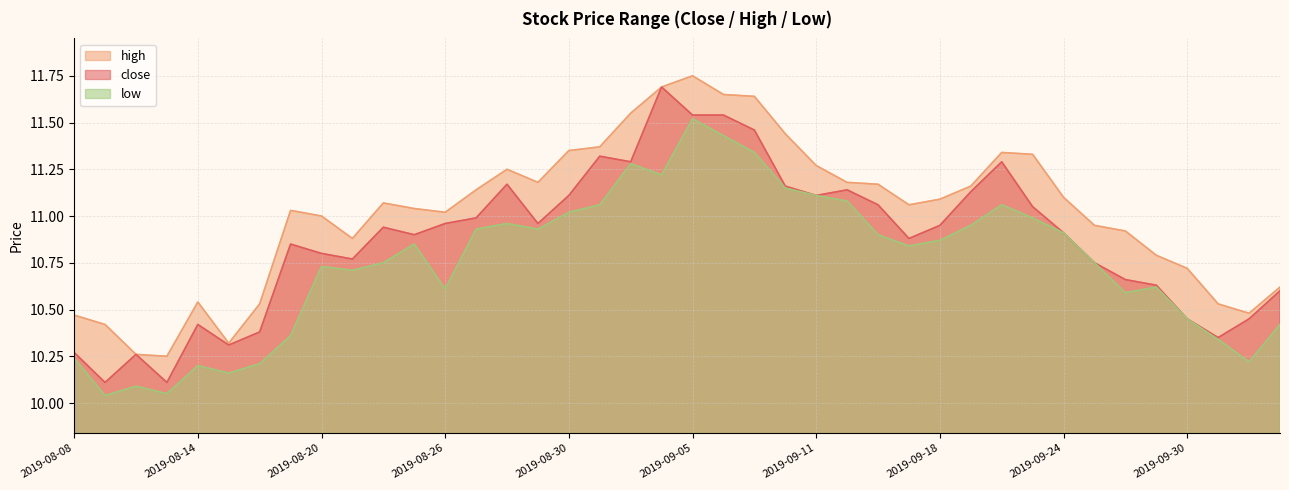

What is the label of the 8th point from the left?

2019-08-19